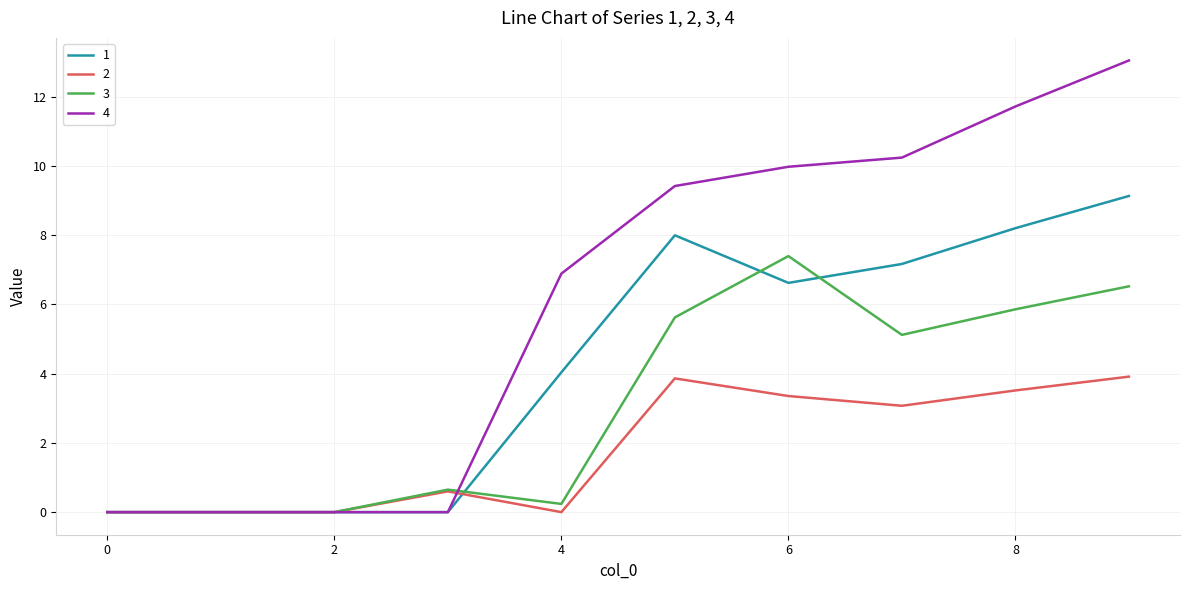

Which series has the largest total across all categories?

4